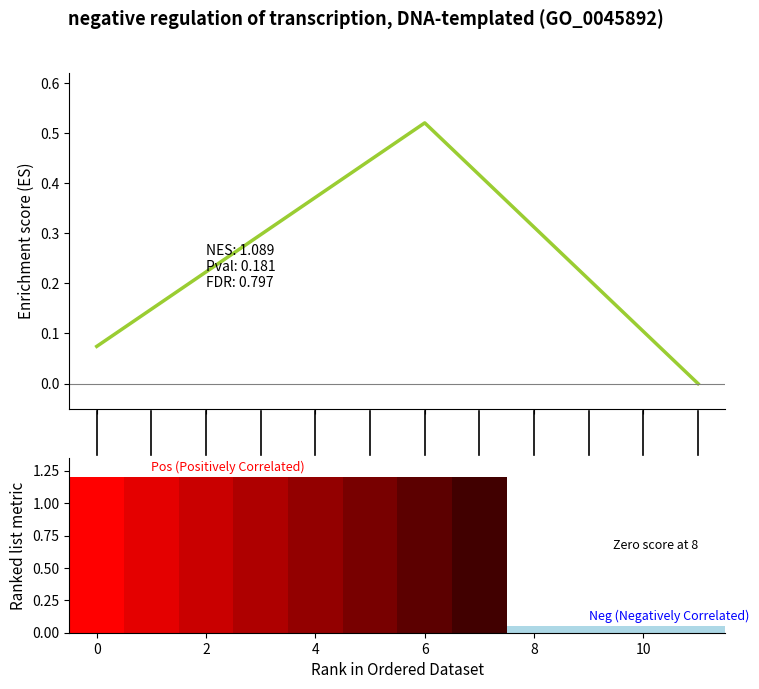

How many positive values are there?

11